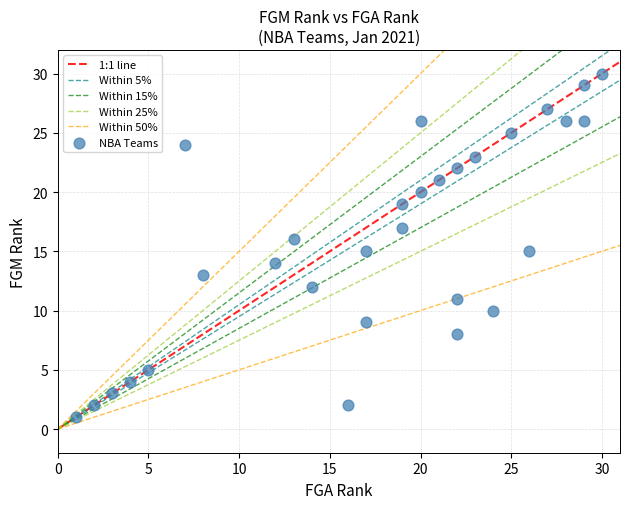

What is the range of X values (max minus min)?

29